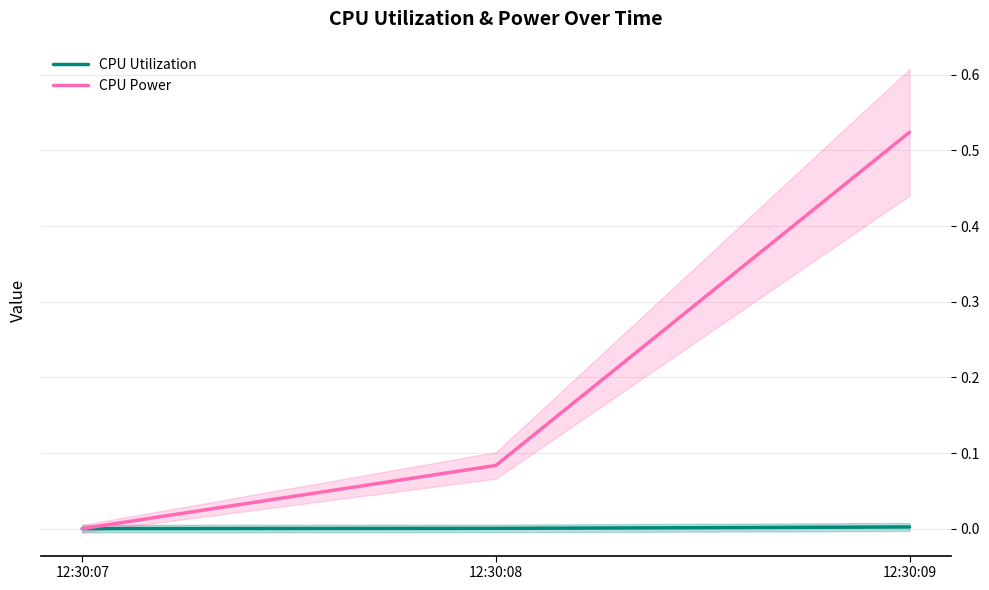

How many categories are shown in the chart?

3